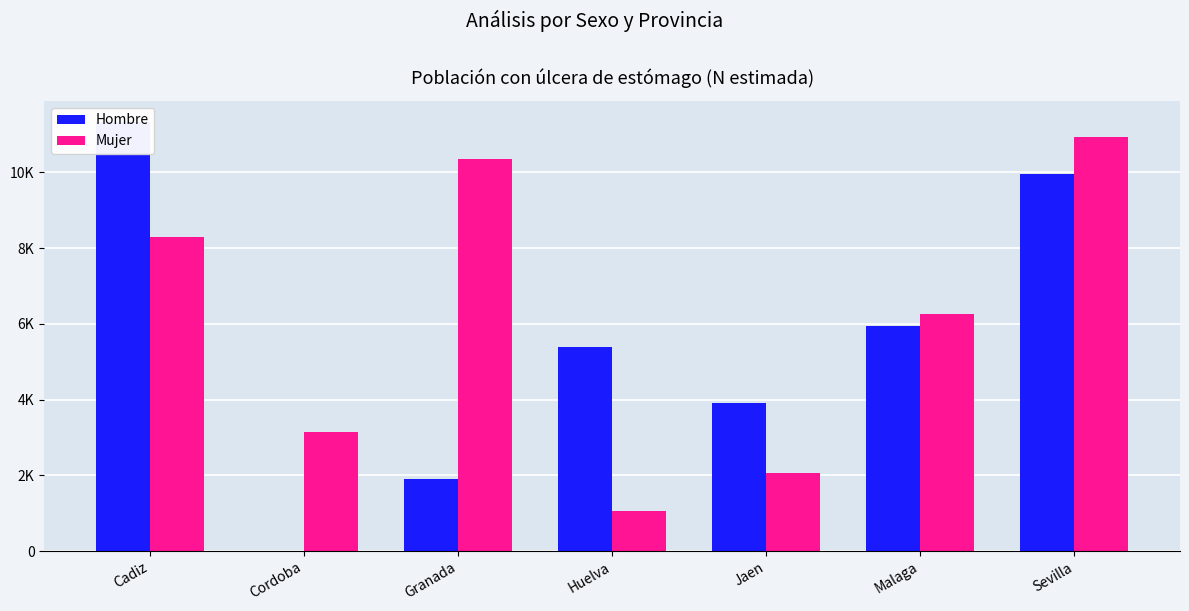

At how many categories does at least one series exceed 5675?

4